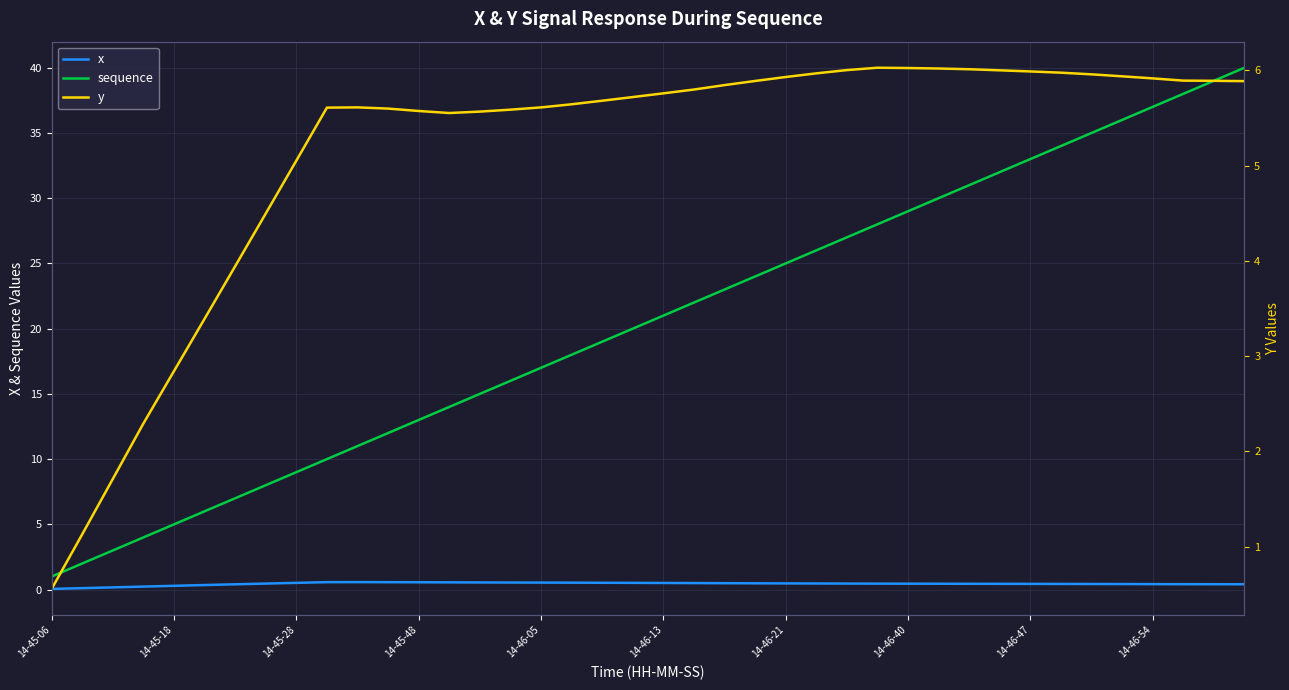

True or false: sequence and x intersect in this chart.

False